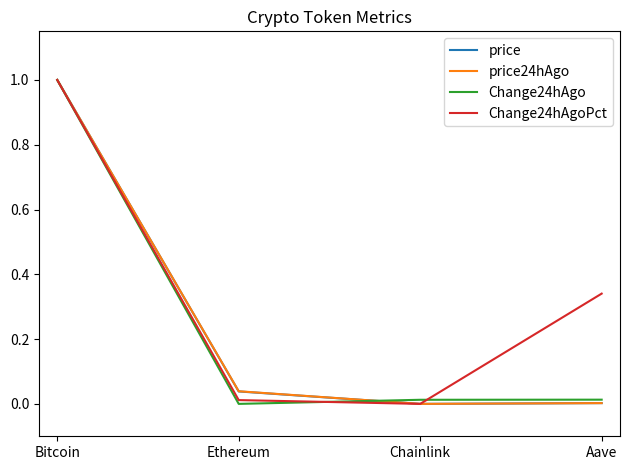

What position from the left is Aave?

4